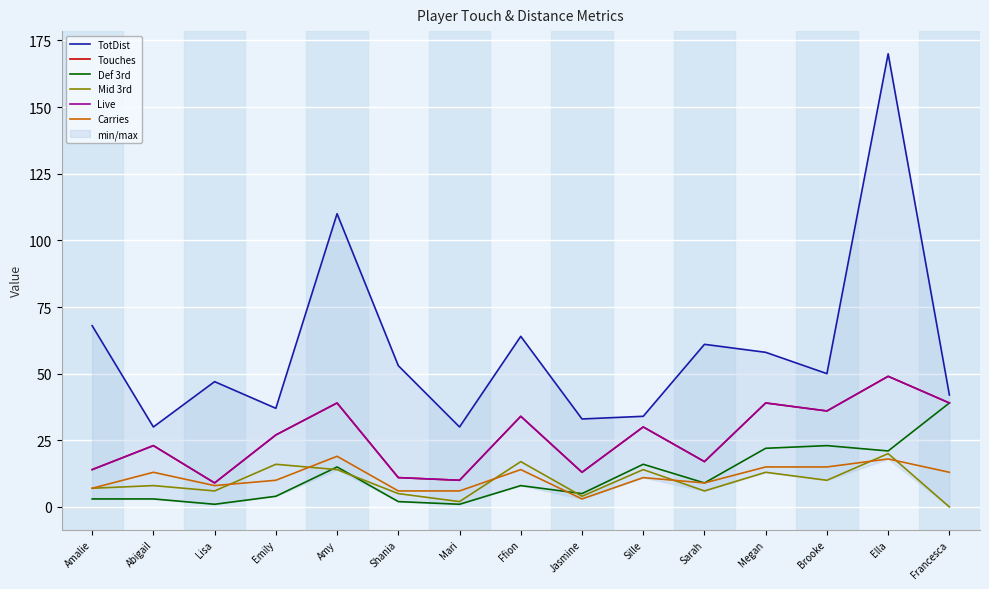

At which label does Carries first exceed 11?

Abigail